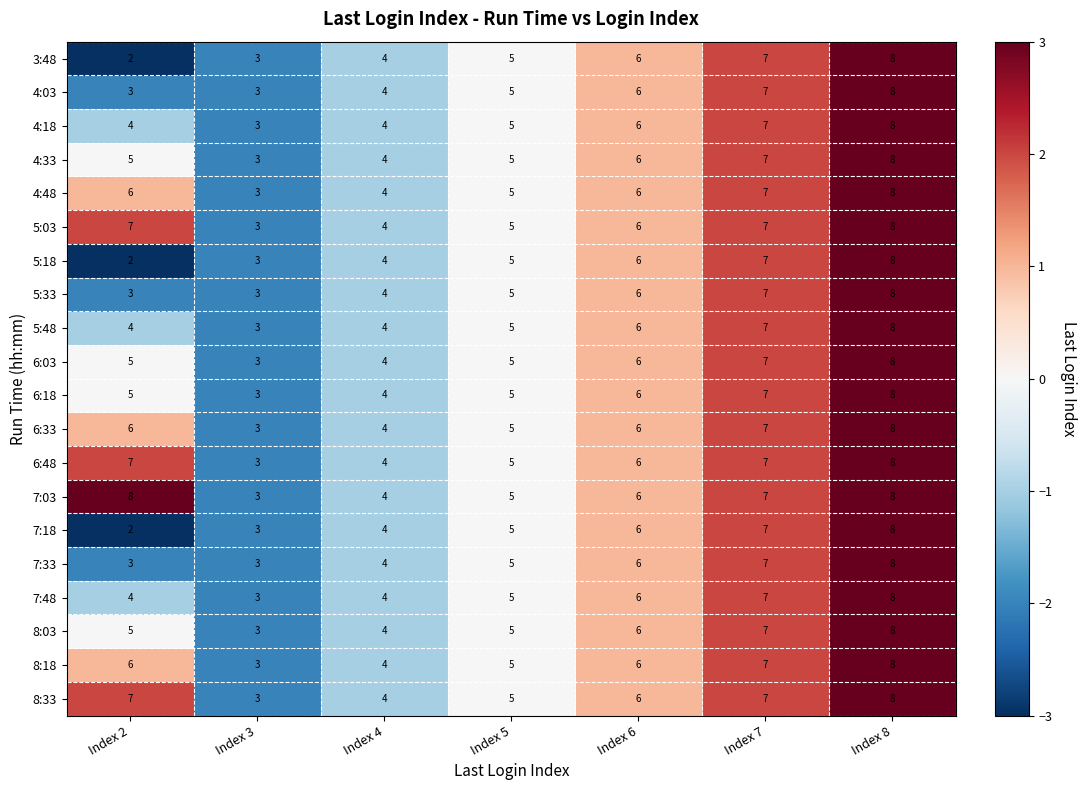

What is the sum of the 7:48 values at Index 4 and Index 8?

12